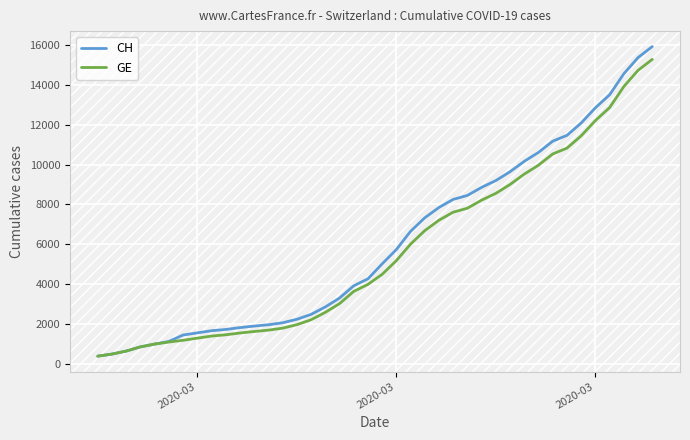

What is the minimum value for CH?

375